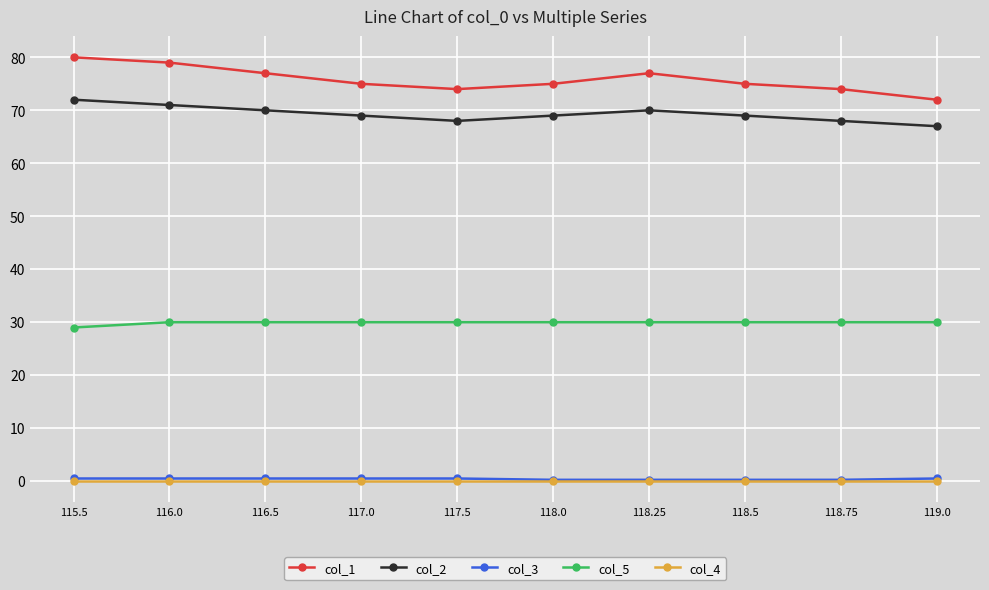

True or false: col_3 and col_4 cross at least once.

False